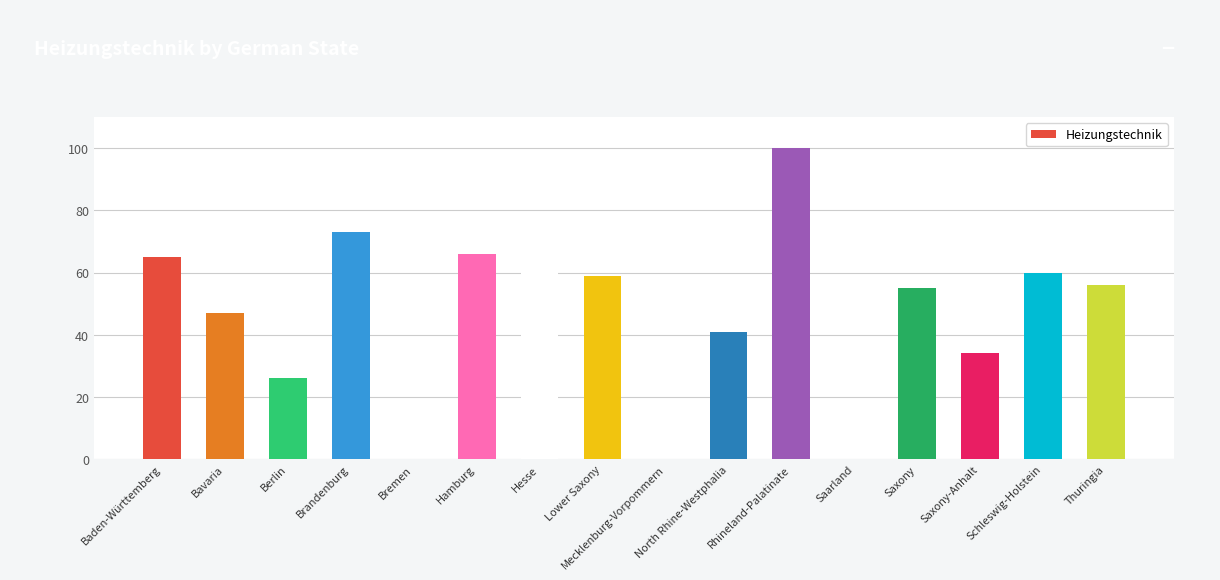

What is the sum of the values at Lower Saxony and Mecklenburg-Vorpommern?

59